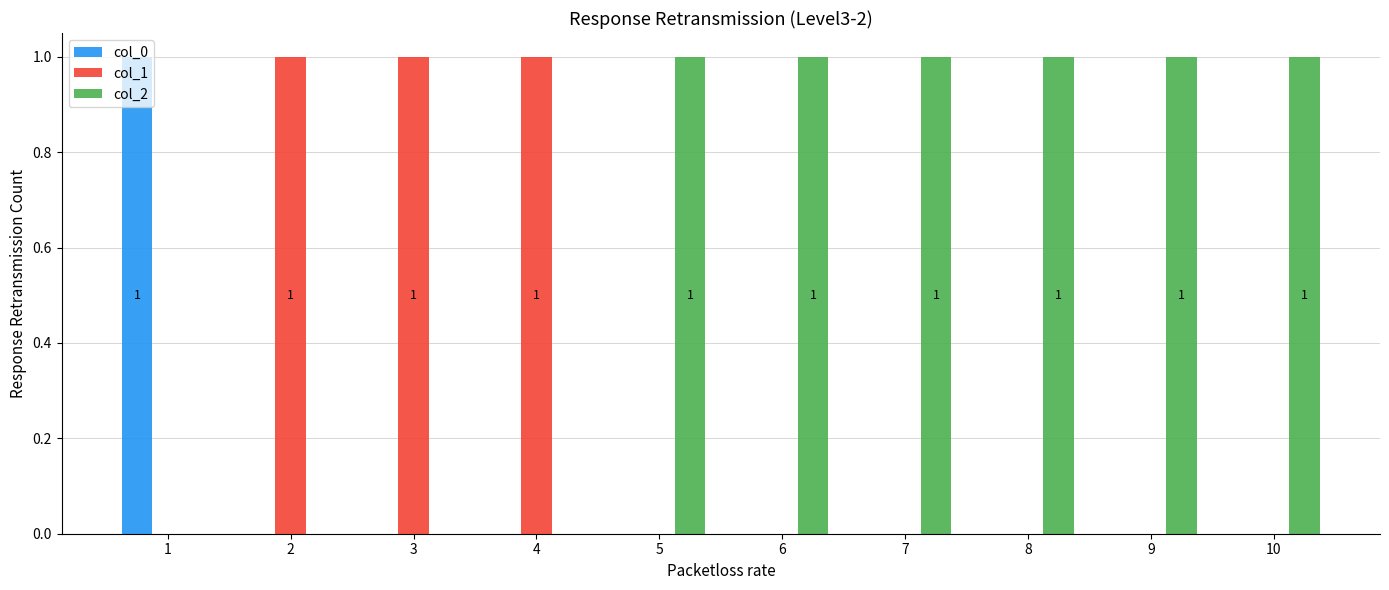

Is the value of col_2 at 3 greater than the value of col_1 at 2?

No